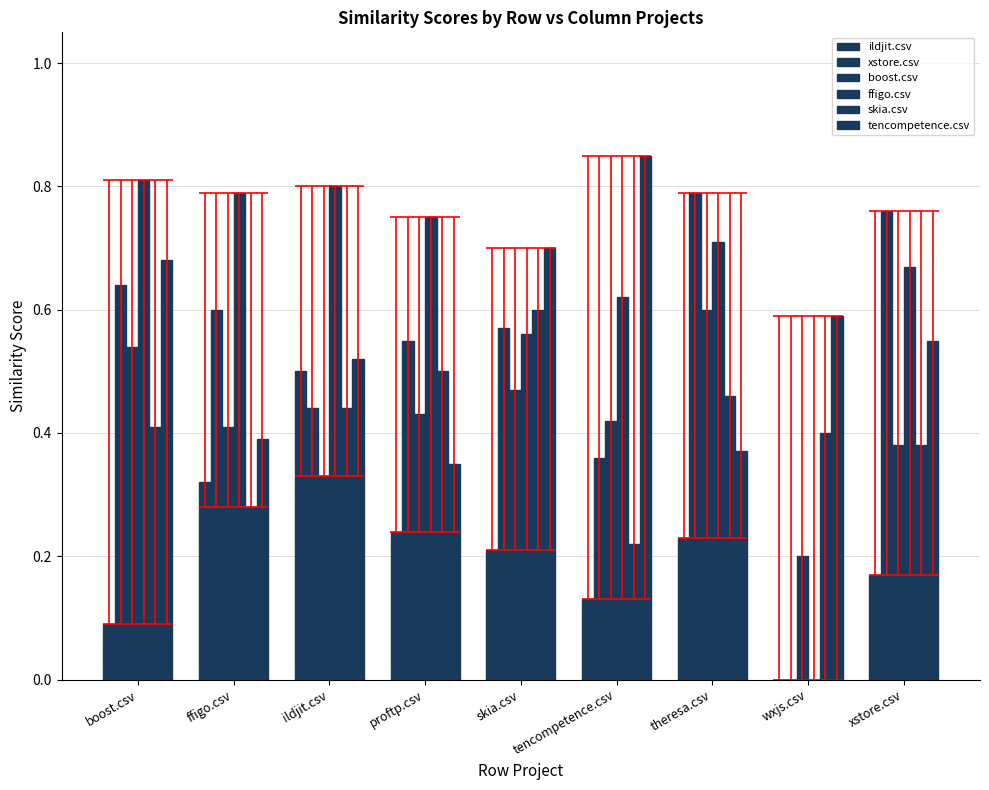

Reading left to right, list all the values displayed in this chart.

ildjit.csv: 0.1	0.3	0.5	0.2	0.2	0.1	0.2	0.0	0.2
xstore.csv: 0.6	0.6	0.4	0.6	0.6	0.4	0.8	0.0	0.8
boost.csv: 0.5	0.4	0.3	0.4	0.5	0.4	0.6	0.2	0.4
ffigo.csv: 0.8	0.8	0.8	0.8	0.6	0.6	0.7	0.0	0.7
skia.csv: 0.4	0.3	0.4	0.5	0.6	0.2	0.5	0.4	0.4
tencompetence.csv: 0.7	0.4	0.5	0.3	0.7	0.8	0.4	0.6	0.6